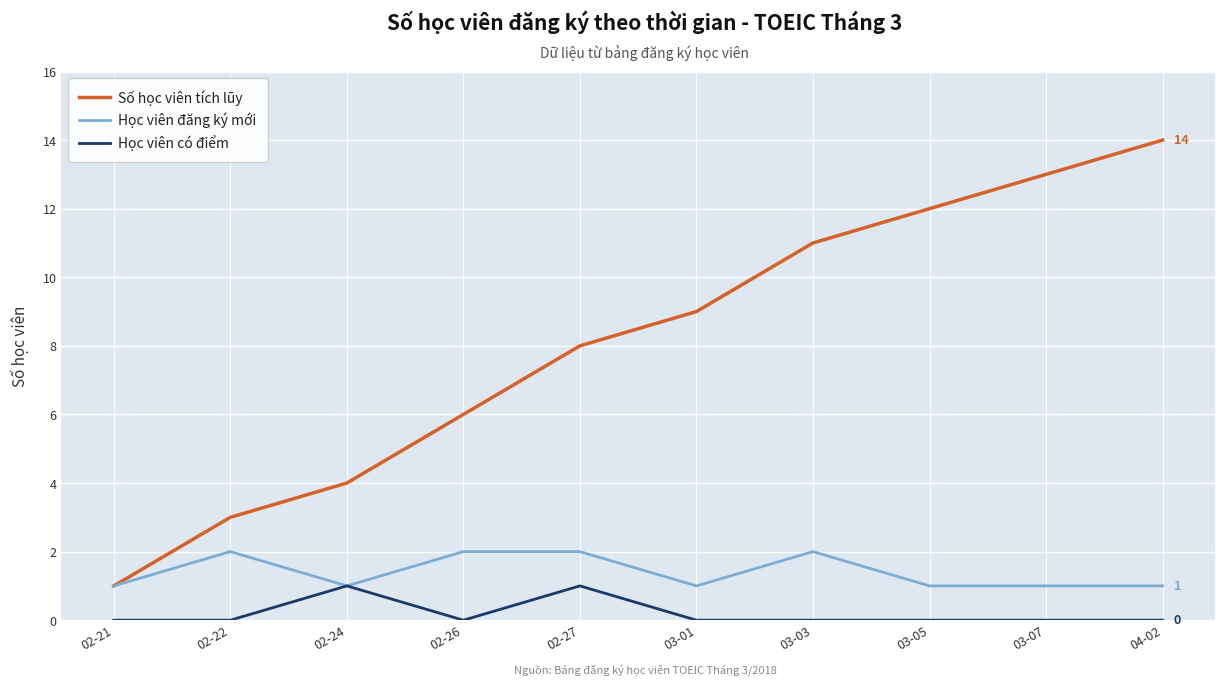

Is the value of Số học viên tích lũy at 03-03 greater than the value of Học viên đăng ký mới at 02-22?

Yes